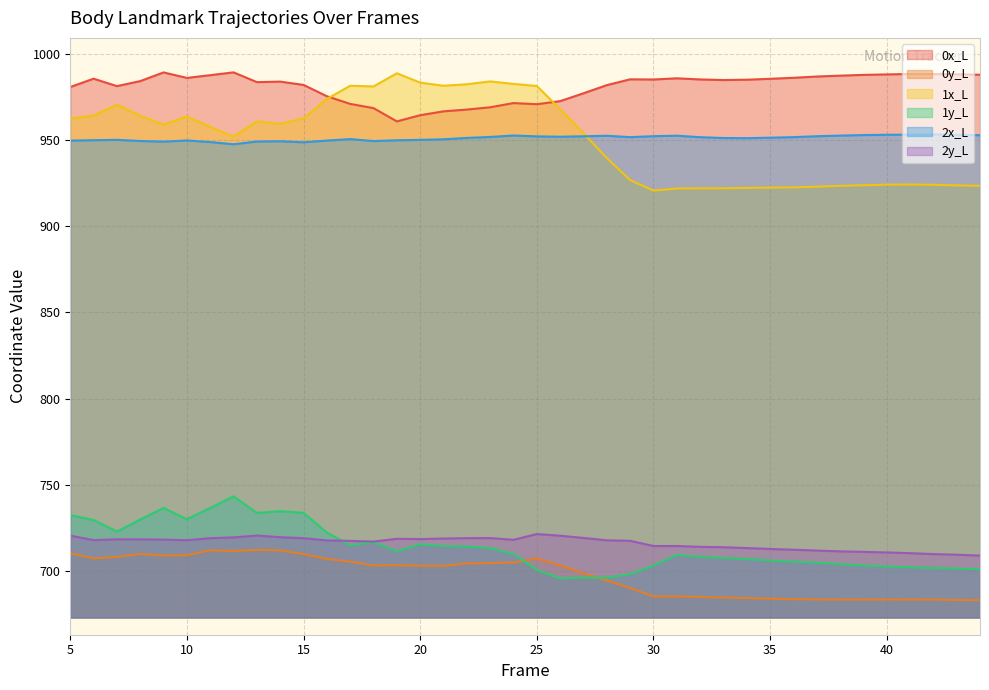

In 1y_L, how many points are higher than both neighbors (excluding endpoints)?

7